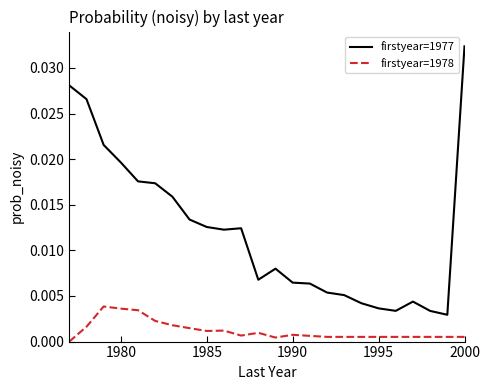

Which series has the largest total across all categories?

firstyear=1977